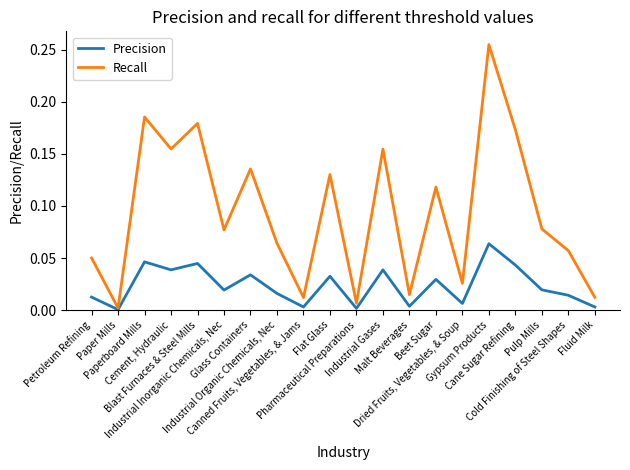

How many distinct data groups are displayed?

2